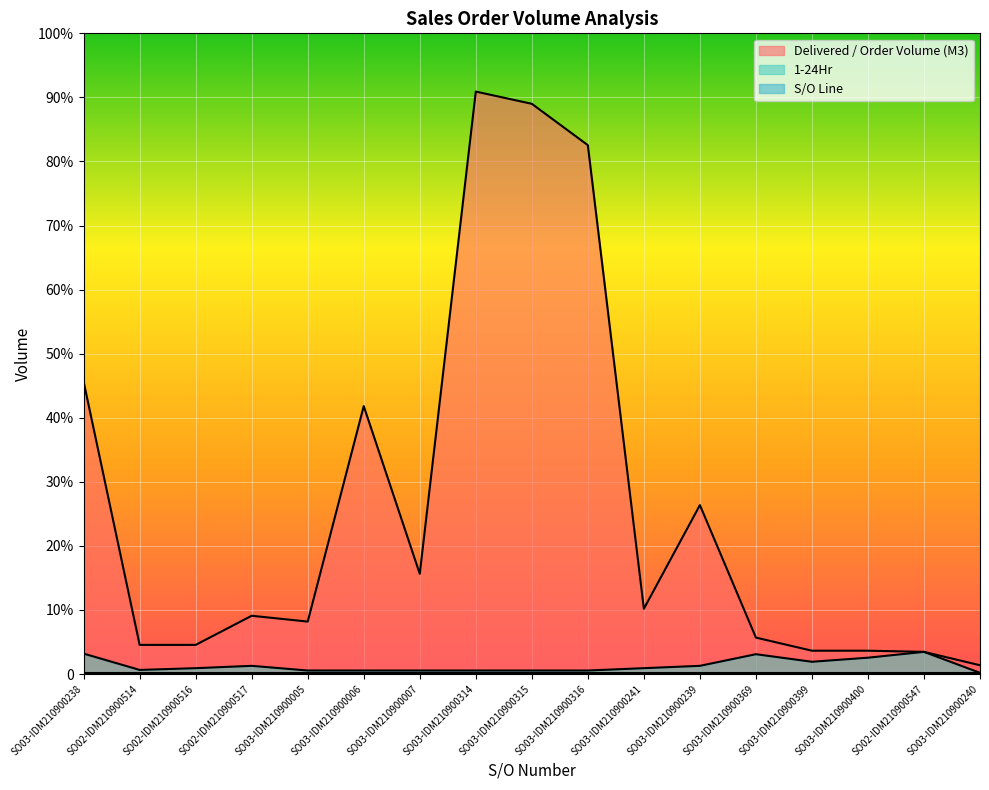

Is it true that 1-24Hr equals 20.1 at SO02-IDM210900517?

False